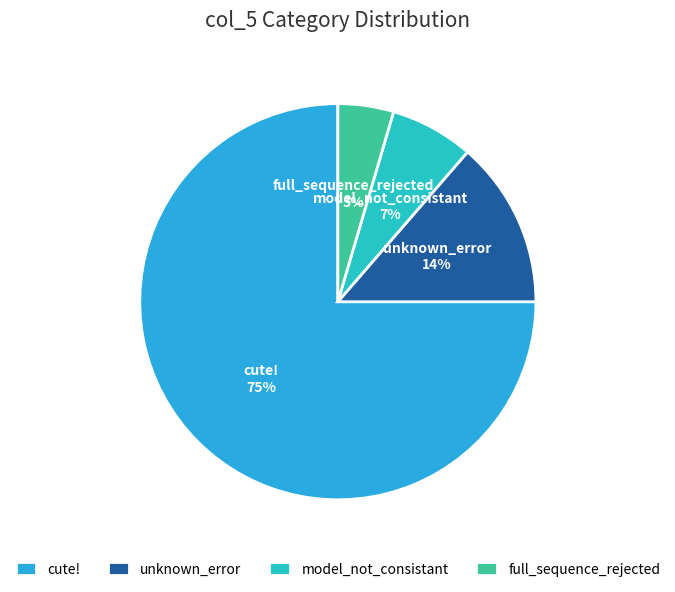

What percentage is the model_not_consistant slice, to the nearest percent?

7%